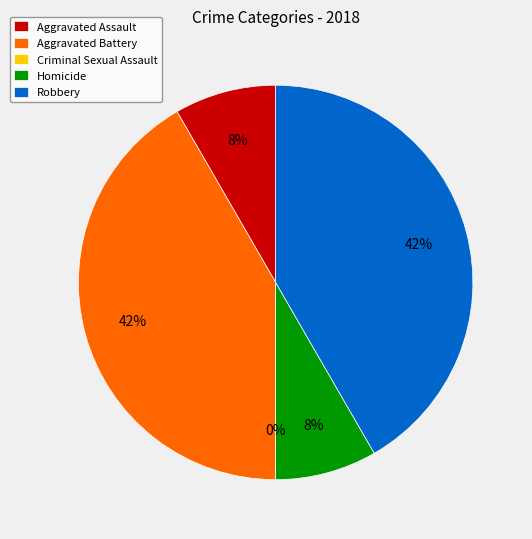

How many segments does this pie chart have?

5